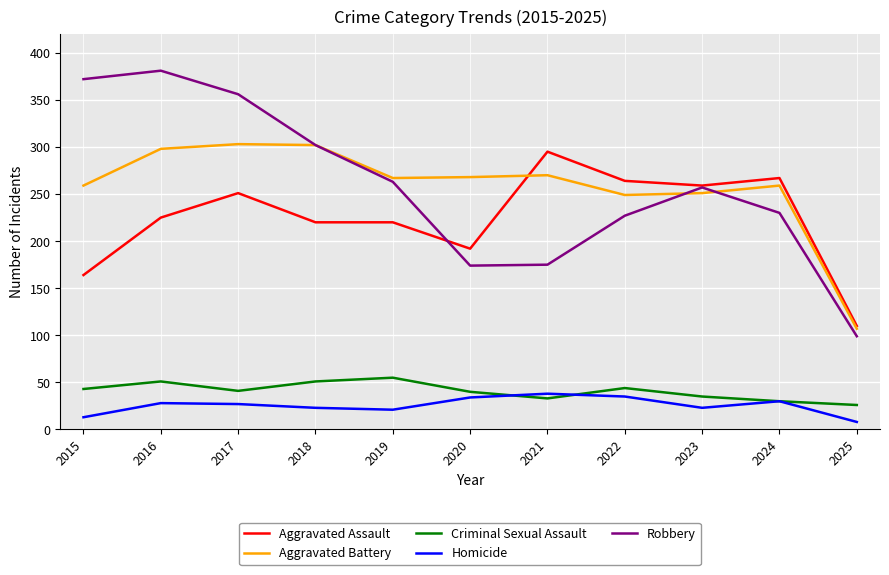

The value of Aggravated Assault at 2025 is 110. True or false?

True